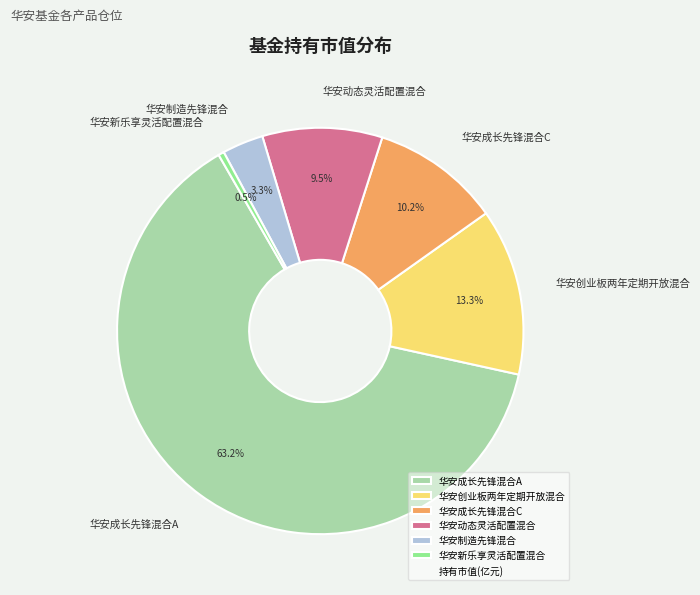

Is 华安成长先锋混合A the majority of the pie?

Yes